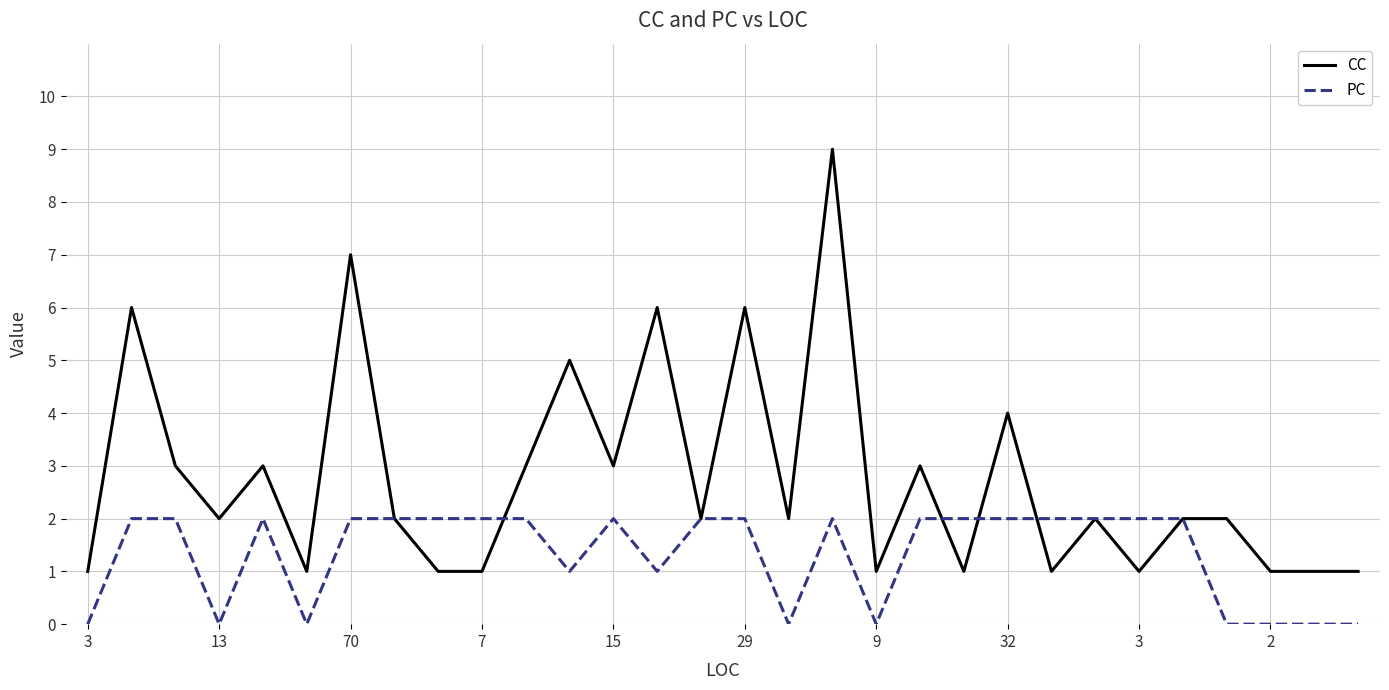

What is the greatest value displayed?

9